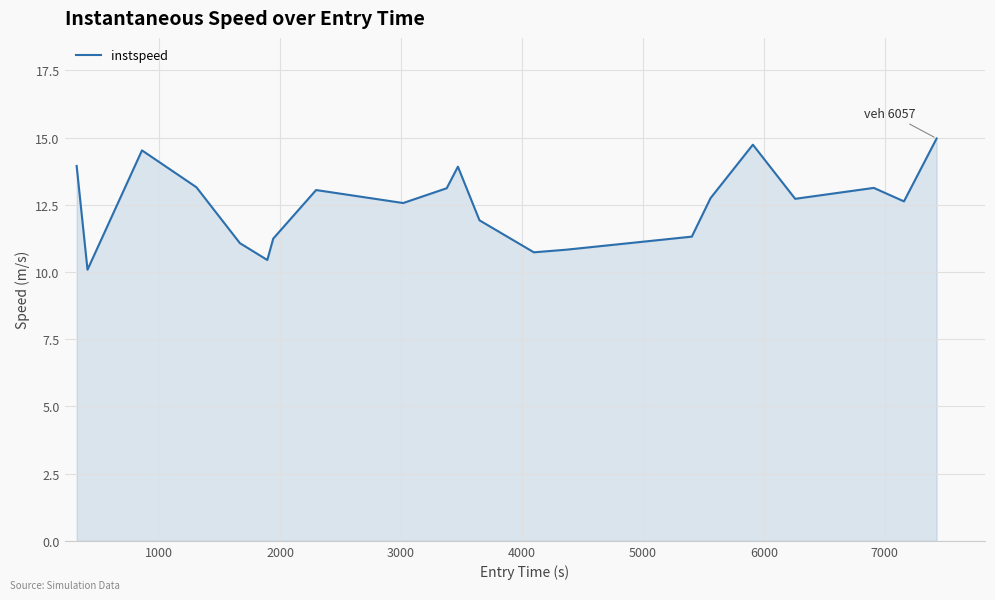

What is the difference between the maximum and minimum values?

4.9